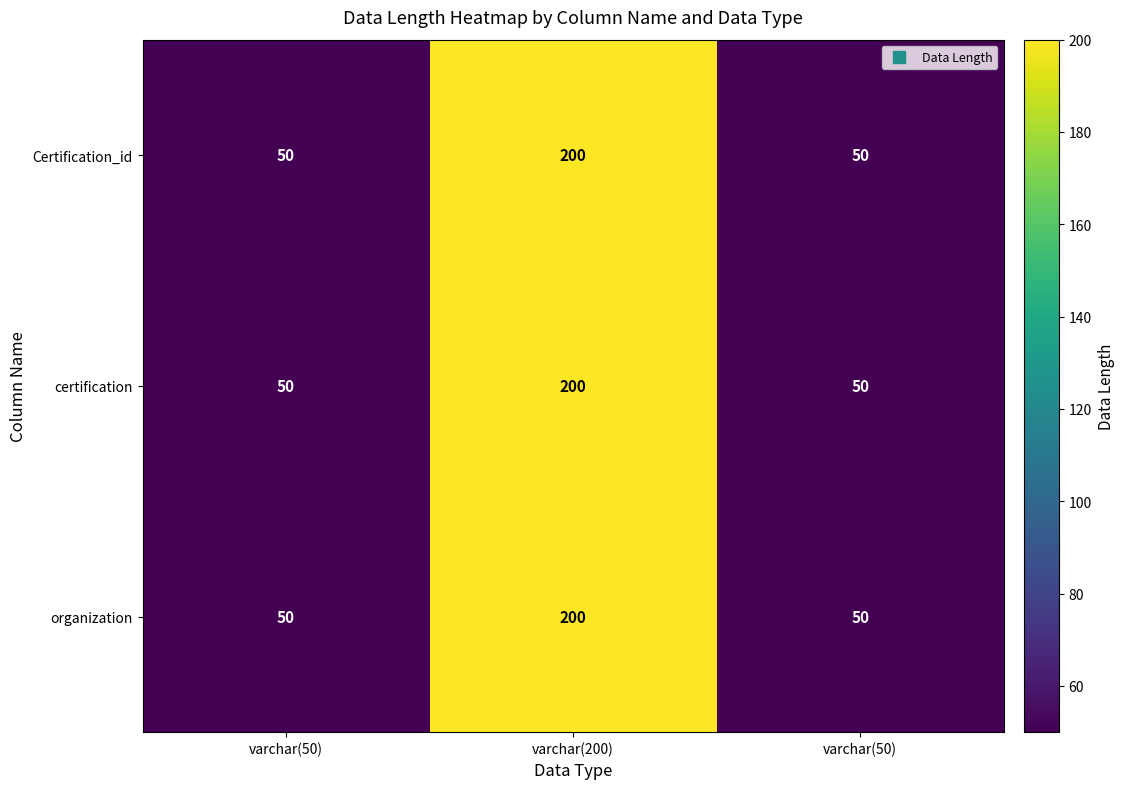

Count the number of data series in this chart.

3